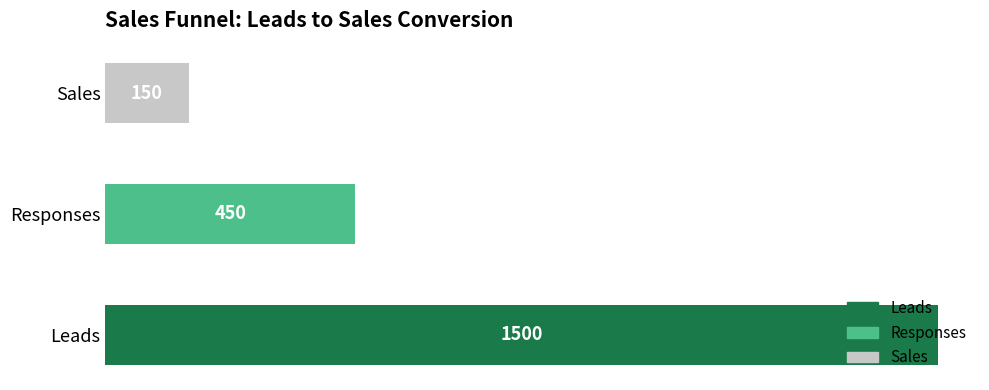

Count the values in the range 150 to 1500.

3